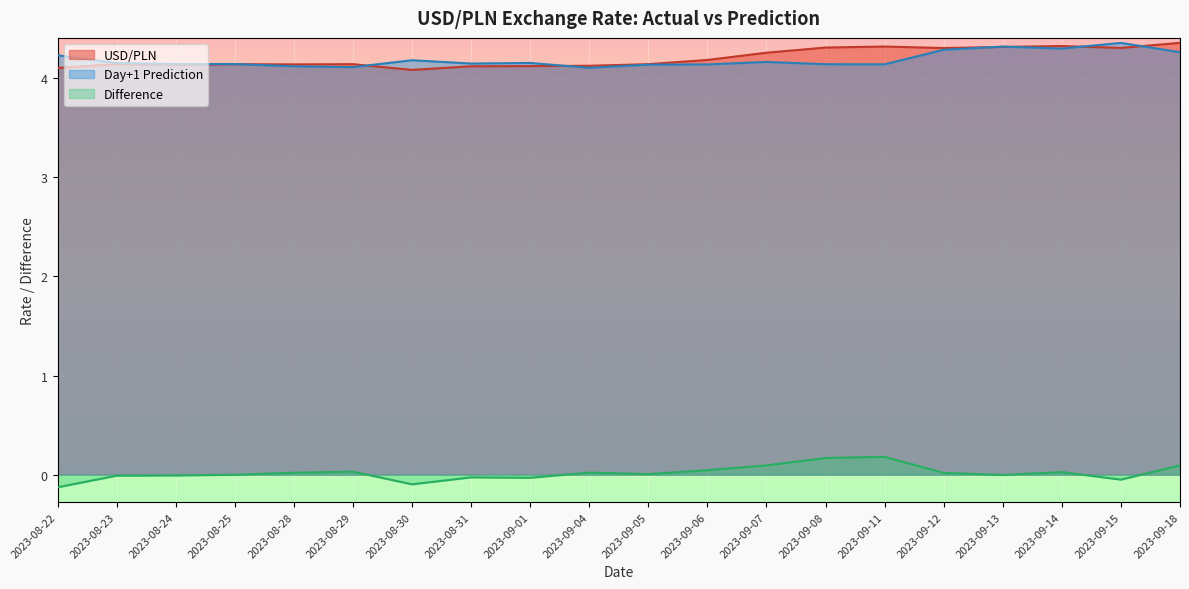

In USD/PLN, how many points are higher than both neighbors (excluding endpoints)?

5